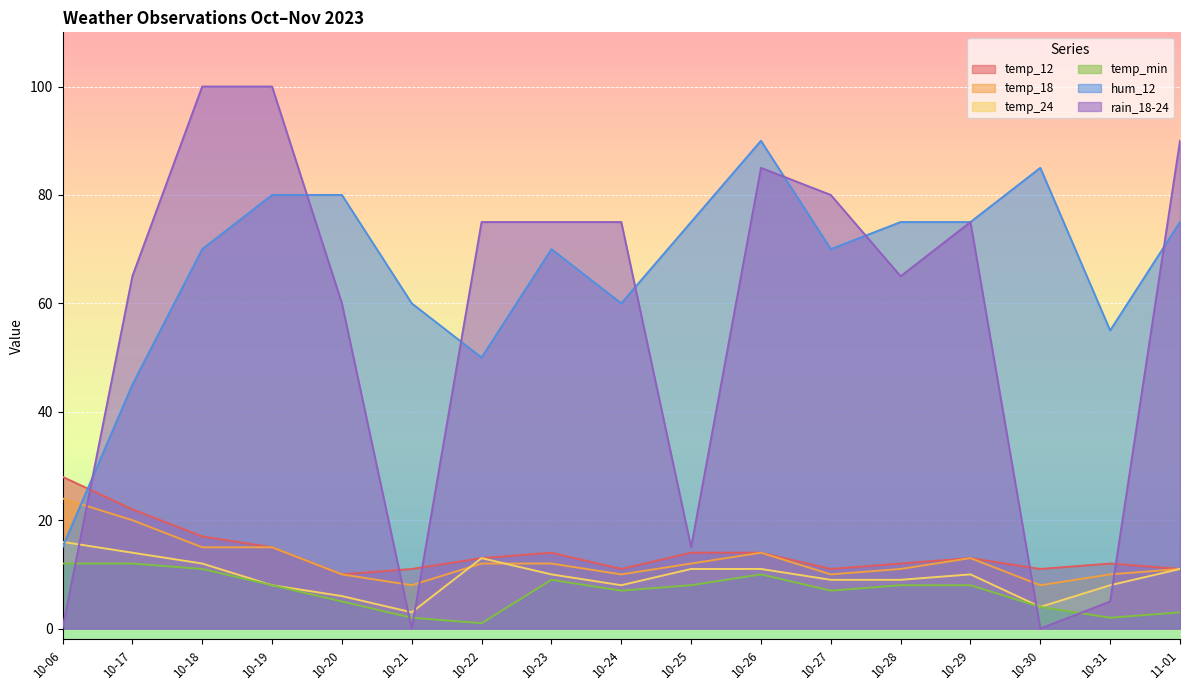

What is the value of the hum_12 point at the 8th from the left?

70